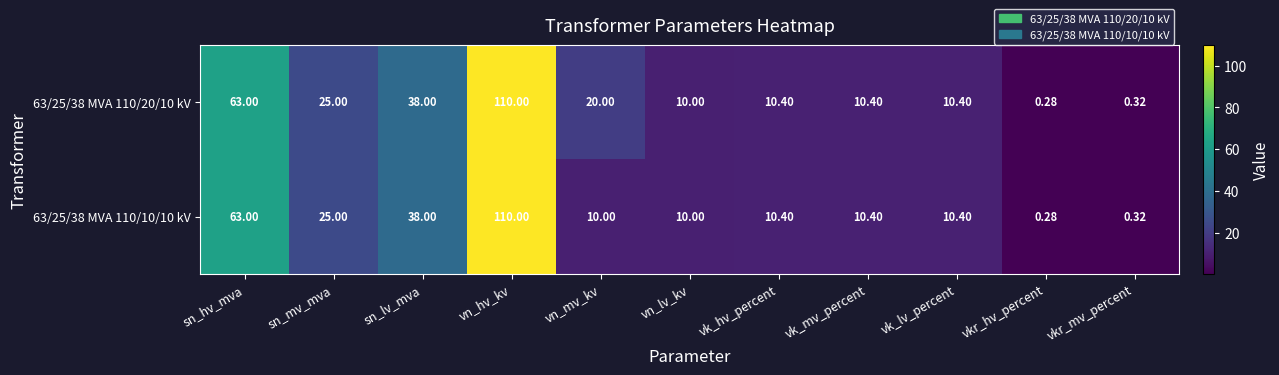

Which label corresponds to the smallest value in the chart?

vkr_hv_percent